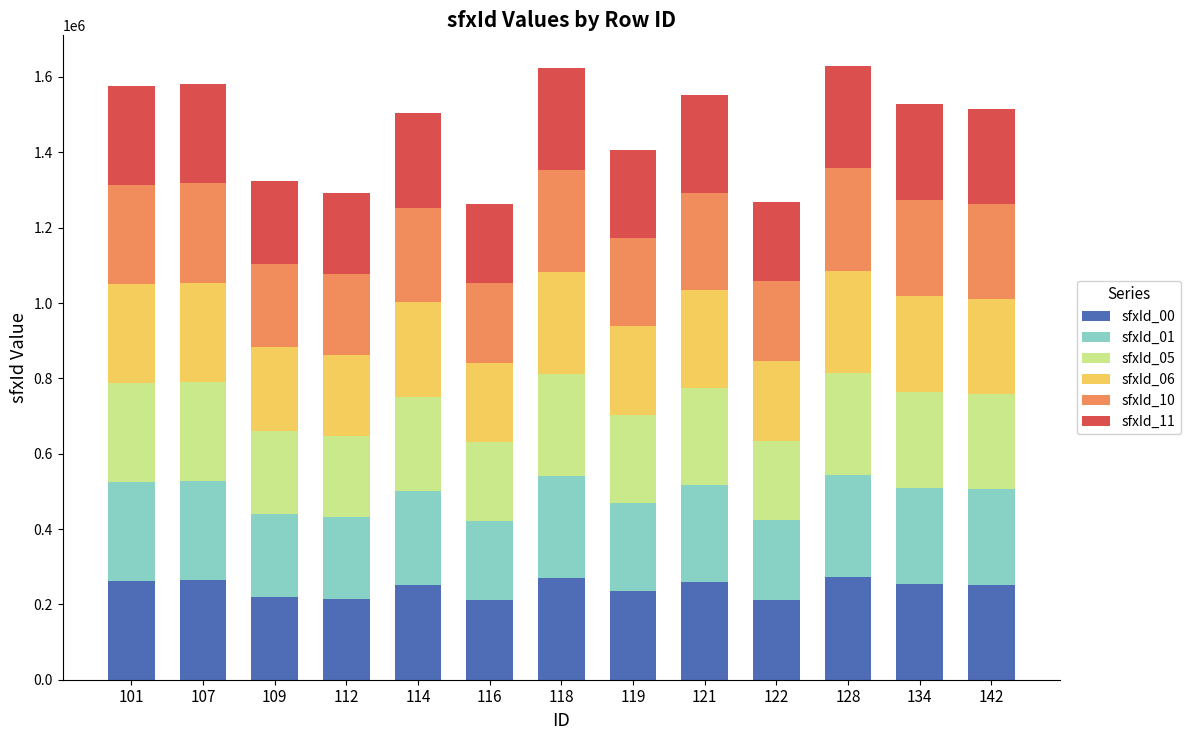

The value of sfxId_00 at 109 is 220501. True or false?

True